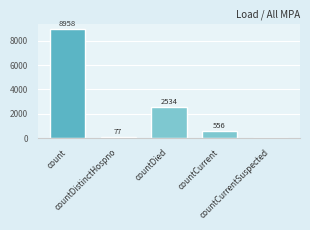

Reading left to right, transcribe all the data shown in this chart.

8958	77	2534	556	0